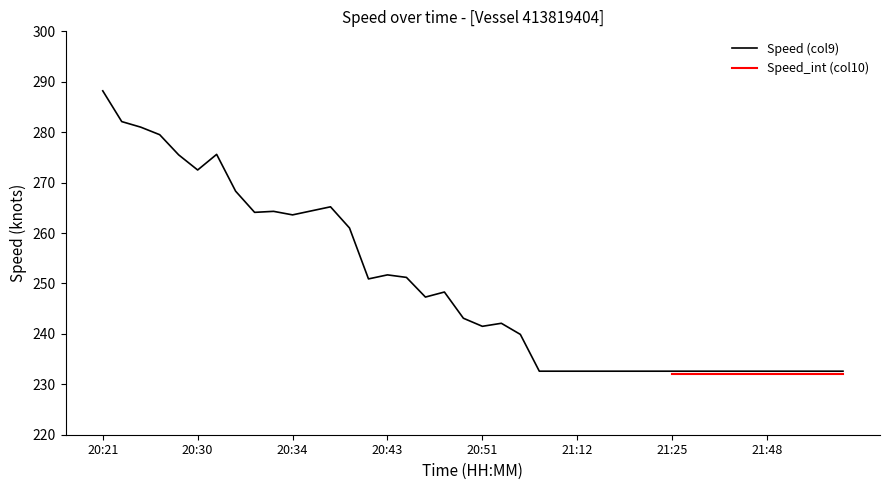

True or false: the data shows 83.6 at 21:06.

False